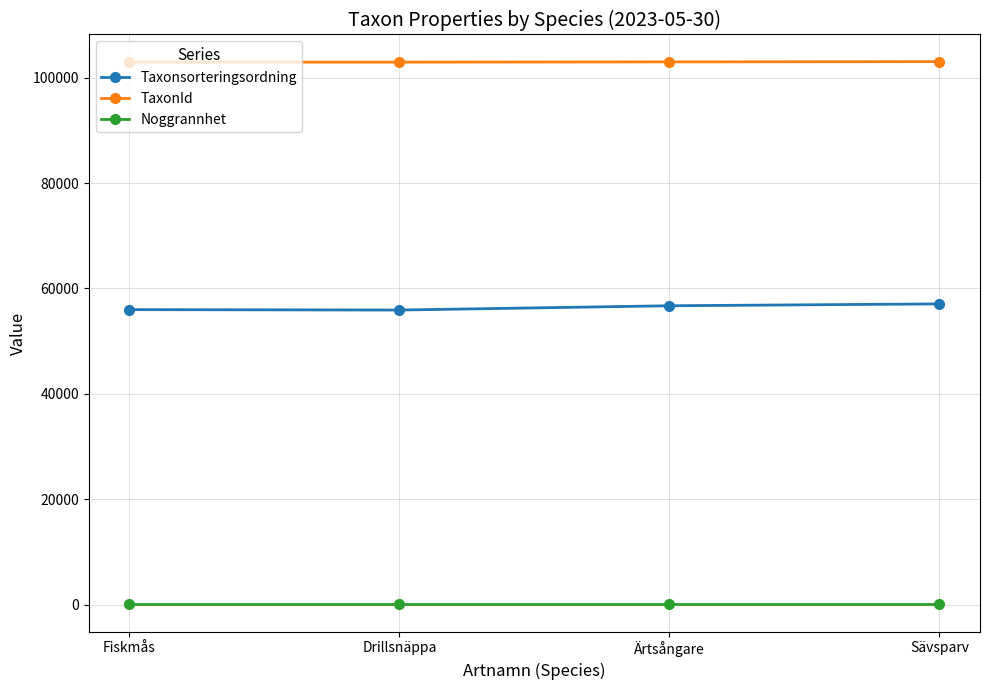

What is the label of the 4th point from the left?

Sävsparv